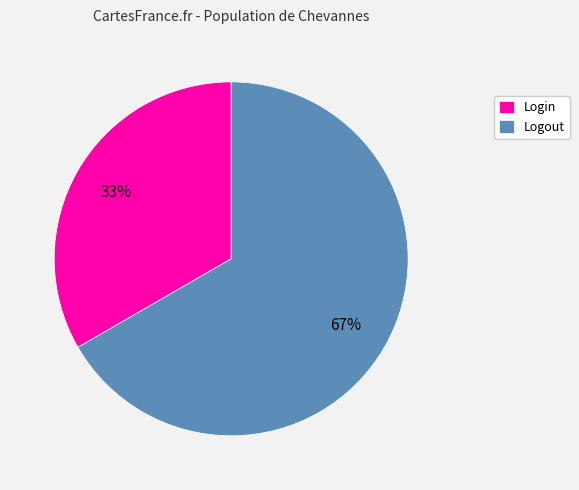

Which has a higher value, Logout or Login?

Logout